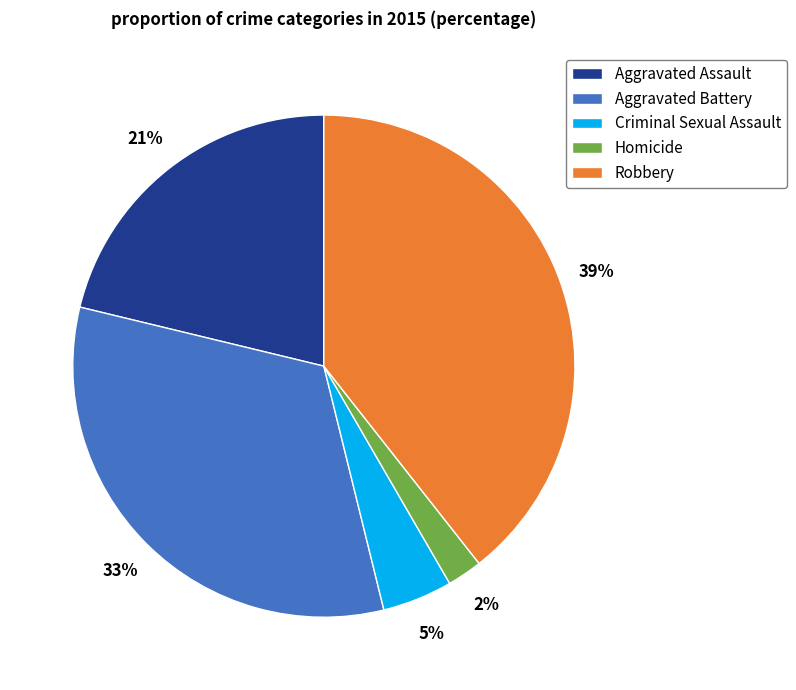

To the nearest percent, what is the average slice percentage?

20%